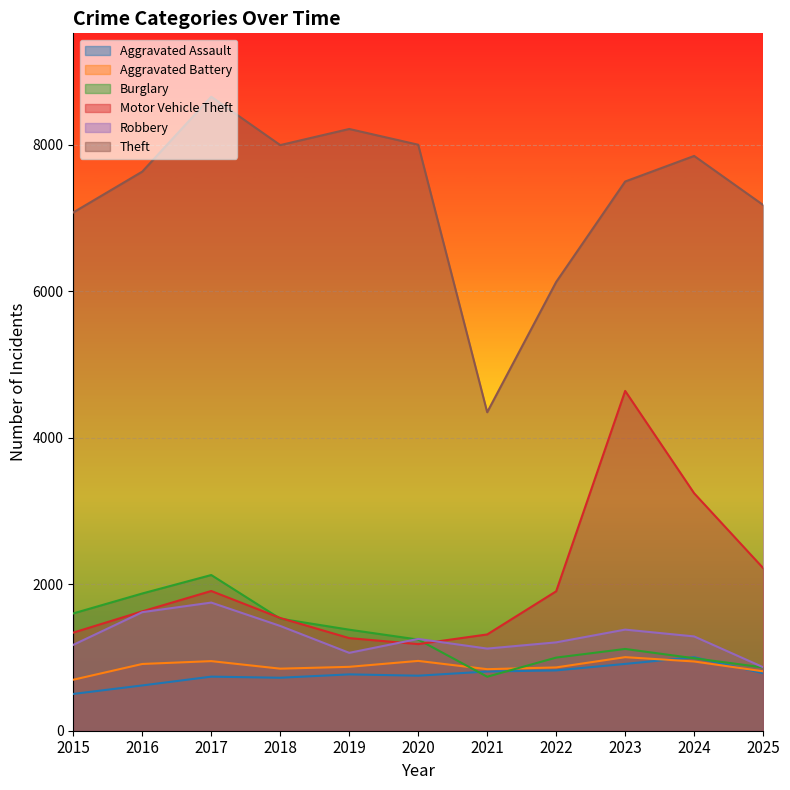

What is the sum of the Motor Vehicle Theft values at 2023 and 2016?

6267